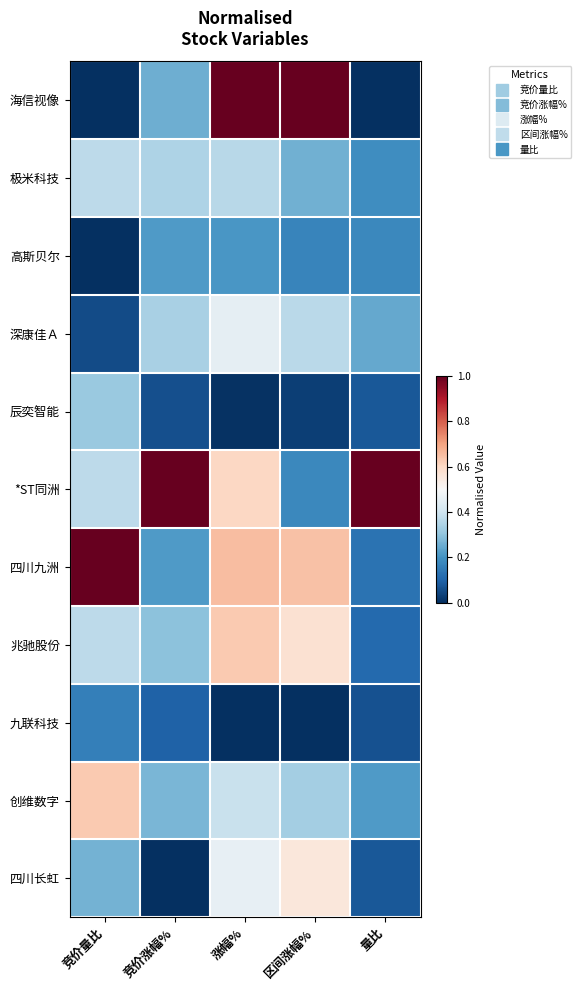

Reading left to right, list all the values displayed in this chart.

海信视像: 竞价量比=0.0	竞价涨幅%=0.3	涨幅%=1.0	区间涨幅%=1.0	量比=0.0
极米科技: 竞价量比=0.4	竞价涨幅%=0.3	涨幅%=0.4	区间涨幅%=0.3	量比=0.2
高斯贝尔: 竞价量比=0.0	竞价涨幅%=0.2	涨幅%=0.2	区间涨幅%=0.2	量比=0.2
深康佳Ａ: 竞价量比=0.1	竞价涨幅%=0.3	涨幅%=0.5	区间涨幅%=0.4	量比=0.2
辰奕智能: 竞价量比=0.3	竞价涨幅%=0.1	涨幅%=0.0	区间涨幅%=0.0	量比=0.1
*ST同洲: 竞价量比=0.4	竞价涨幅%=1.0	涨幅%=0.6	区间涨幅%=0.2	量比=1.0
四川九洲: 竞价量比=1.0	竞价涨幅%=0.2	涨幅%=0.7	区间涨幅%=0.6	量比=0.1
兆驰股份: 竞价量比=0.4	竞价涨幅%=0.3	涨幅%=0.6	区间涨幅%=0.6	量比=0.1
九联科技: 竞价量比=0.2	竞价涨幅%=0.1	涨幅%=0.0	区间涨幅%=0.0	量比=0.1
创维数字: 竞价量比=0.6	竞价涨幅%=0.3	涨幅%=0.4	区间涨幅%=0.3	量比=0.2
四川长虹: 竞价量比=0.3	竞价涨幅%=0.0	涨幅%=0.5	区间涨幅%=0.6	量比=0.1